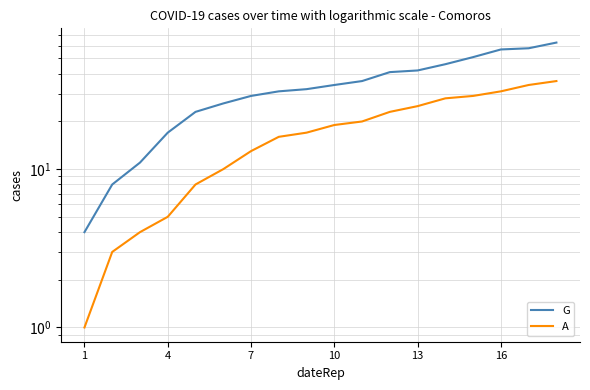

What is the sum of the A values at 15 and 16?

65